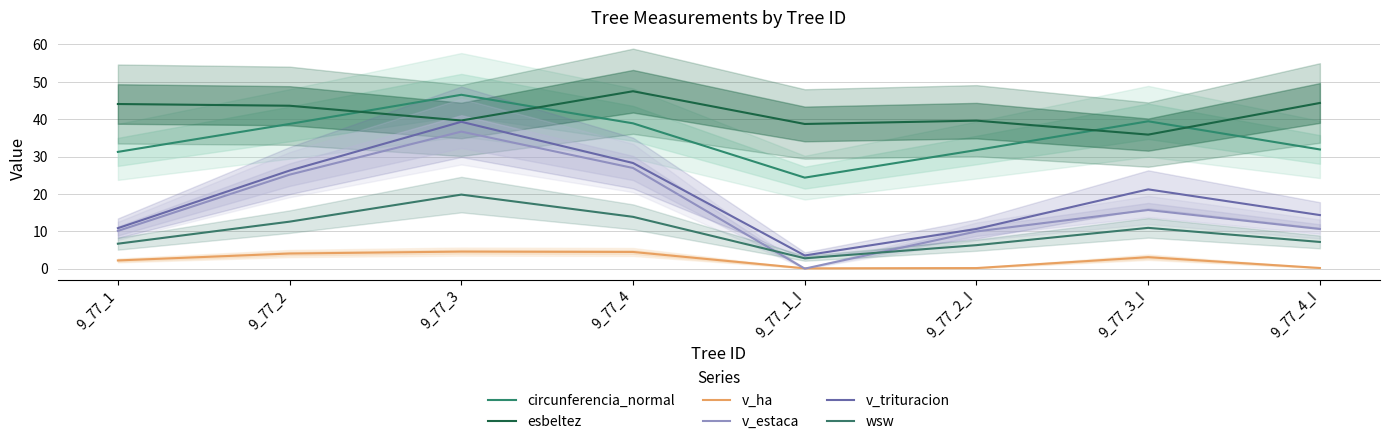

True or false: wsw and v_trituracion intersect in this chart.

False